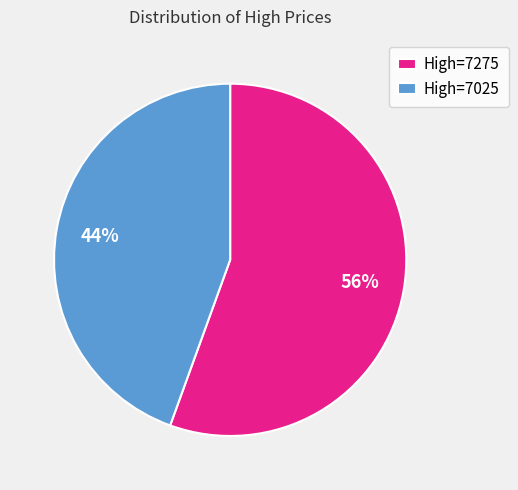

The High=7275 slice represents 56% of the pie. True or false?

True